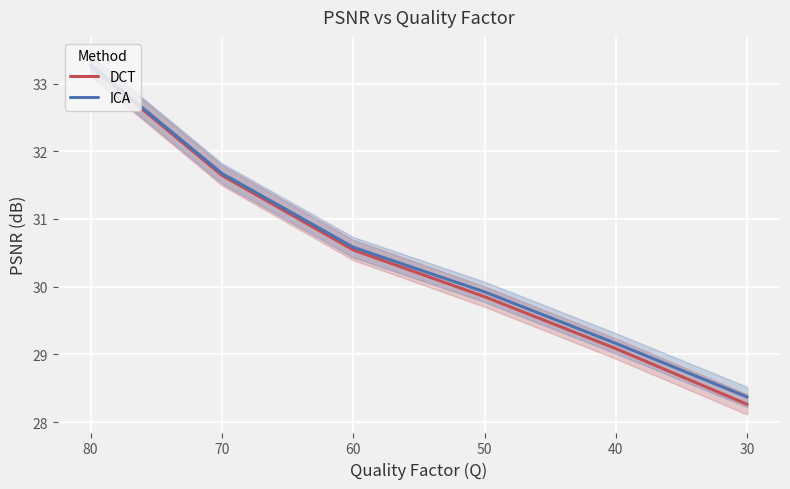

True or false: DCT and ICA intersect in this chart.

False